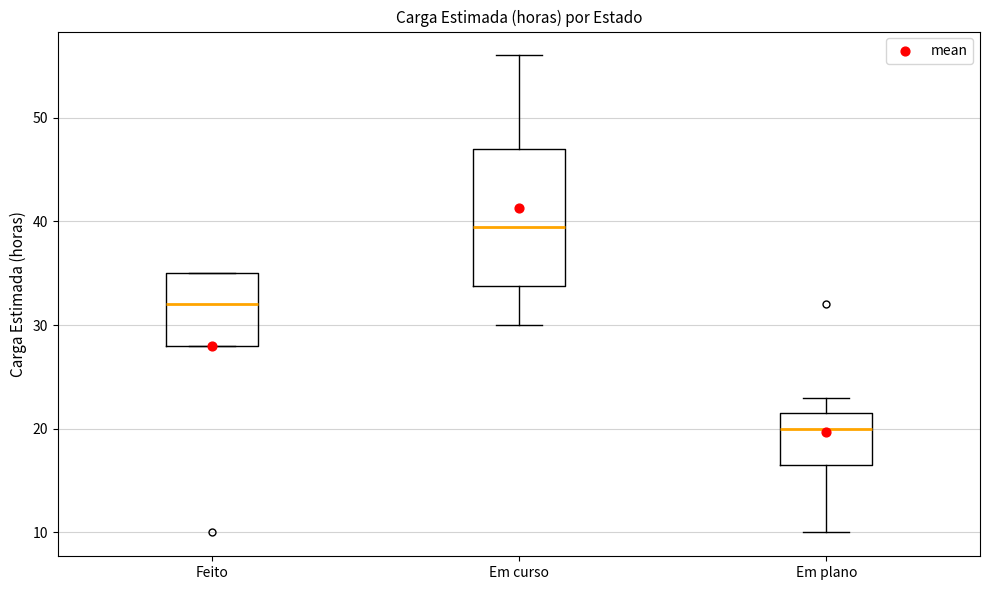

Reading left to right, transcribe this box plot: for each box, give where its median line is, the range the box spans, and where its two whiskers end, as read against the y-axis. The values are not printed on the chart, so give them approximately, as read against the axis.

Feito: median 32, box 28 to 35, whiskers 28 to 35
Em curso: median 40, box 34 to 47, whiskers 30 to 56
Em plano: median 20, box 17 to 22, whiskers 10 to 23